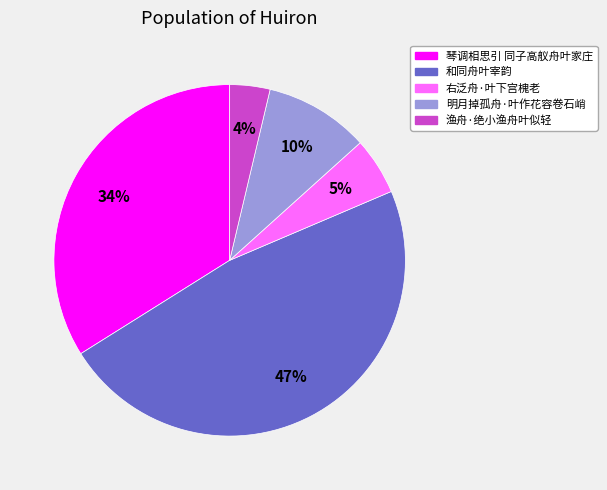

Does any single category account for the majority?

No